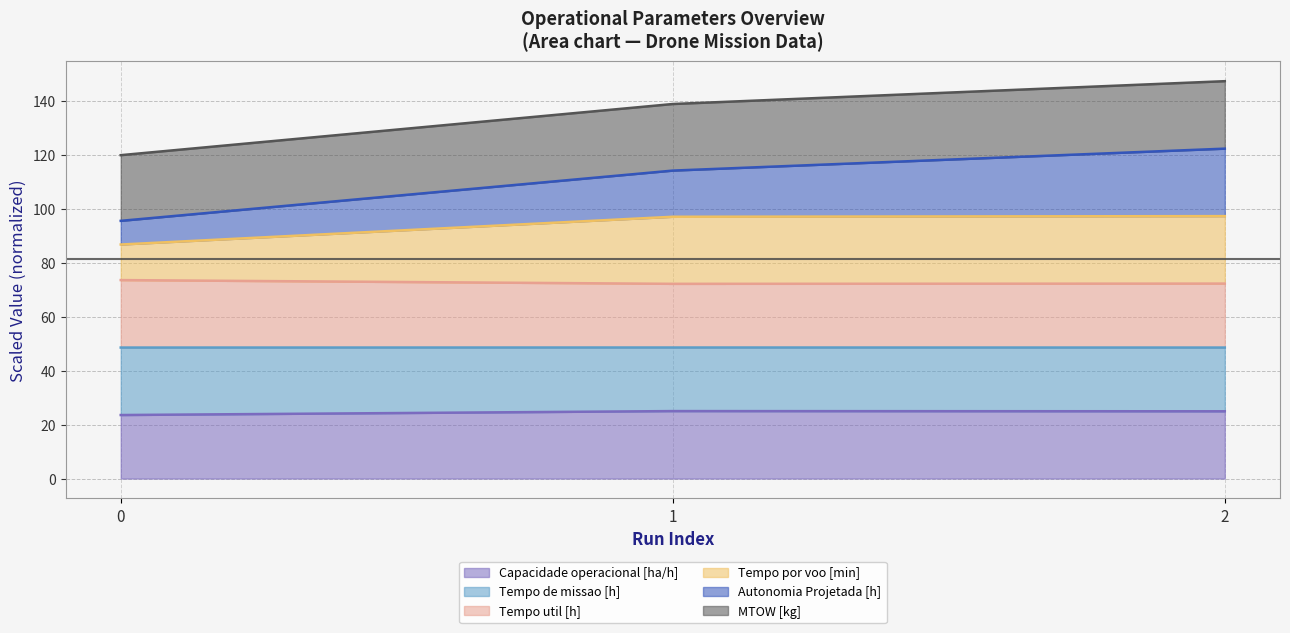

What is the total value across all series at 1?

138.8